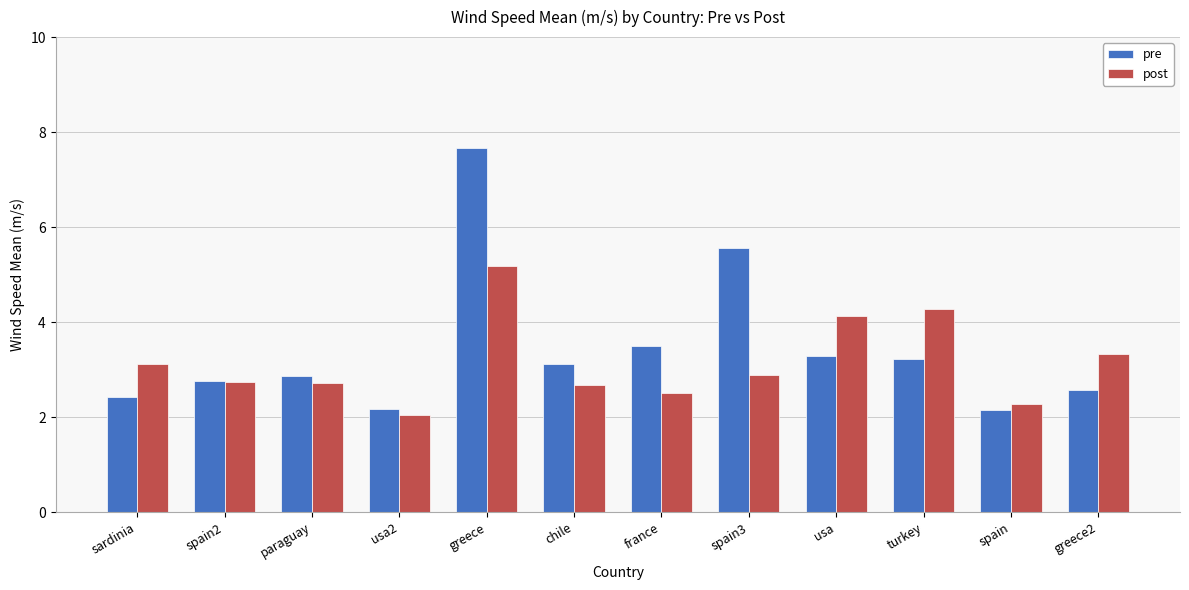

Where is pre nearest to the value 4?

france